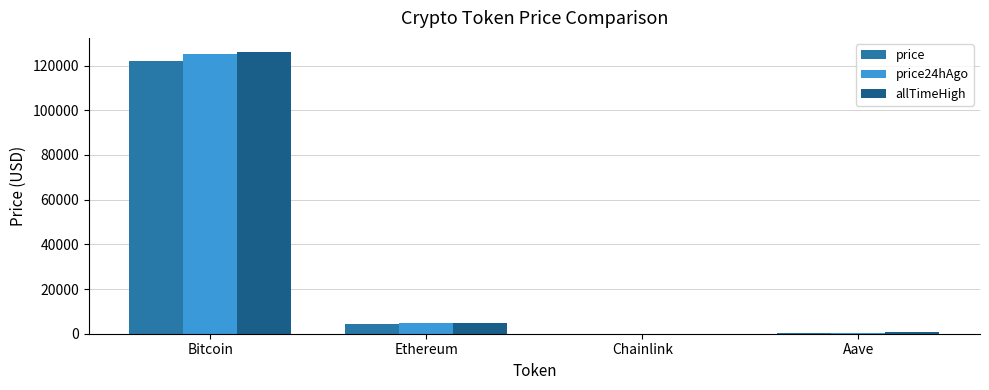

At which category is the sum across all series the highest?

Bitcoin